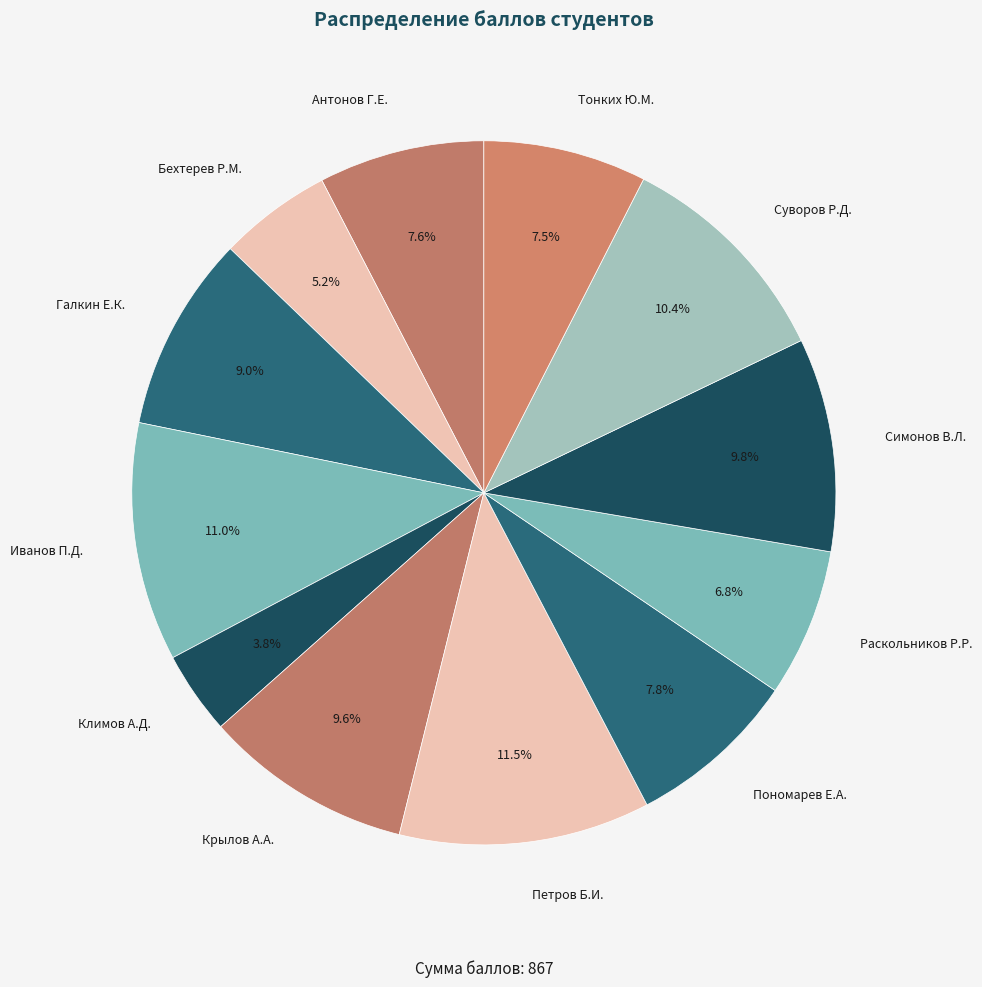

Count the number of slices in the pie.

12